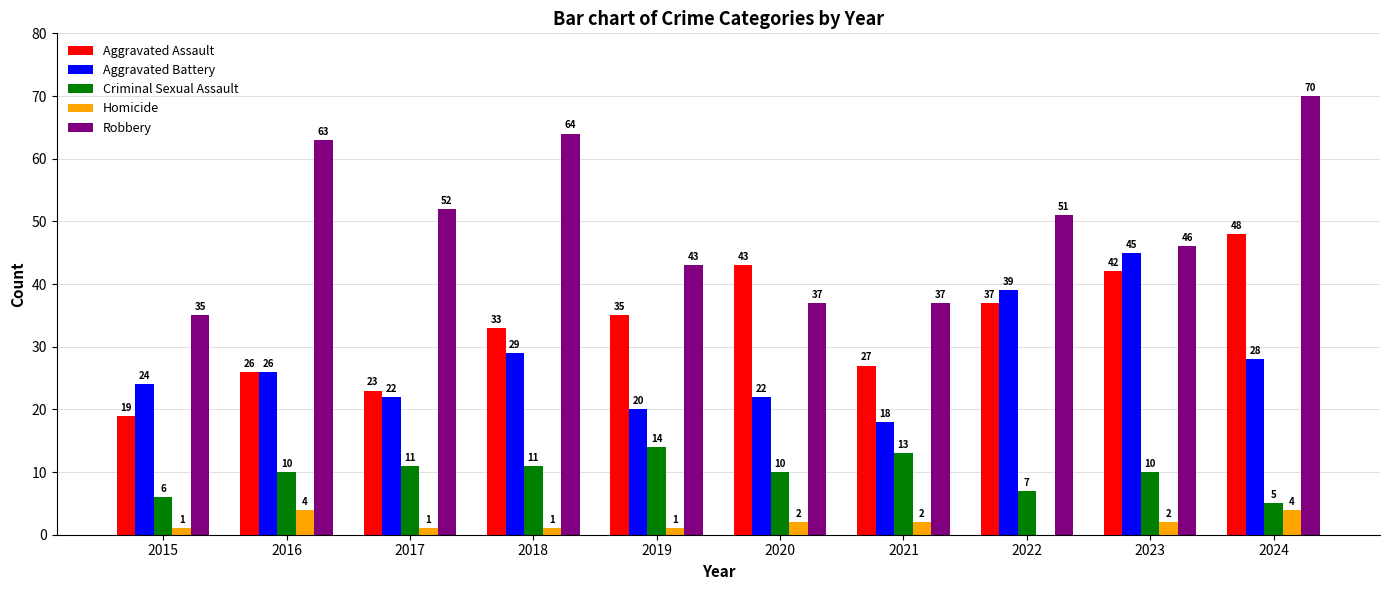

What is the spread (max minus min) of values at 2018?

63